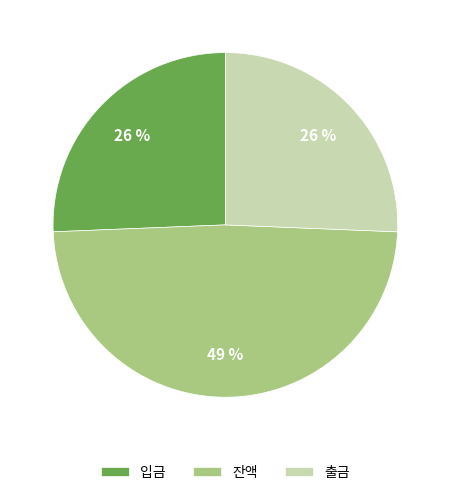

Is the sum of 입금 and 출금 greater than half?

Yes